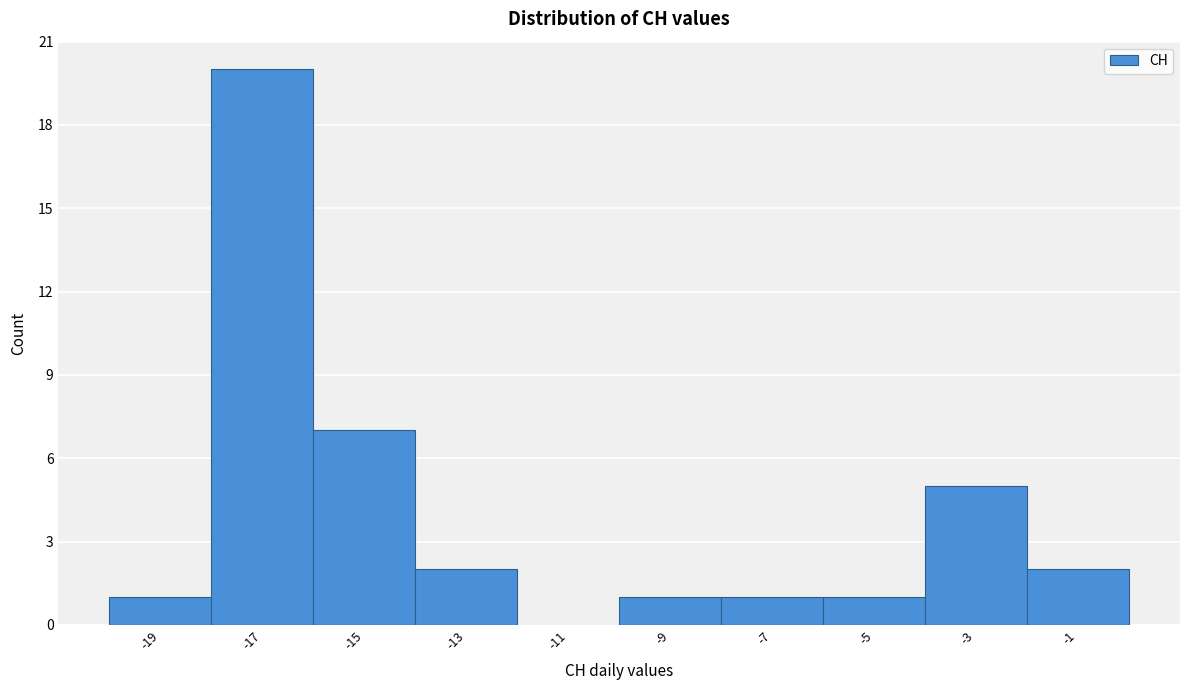

Reading left to right, list every bar in this chart as the range it spans on the x-axis followed by its height. The values are not printed on the chart, so give them approximately, as read against the axis.

-20 to -18: 1
-18 to -16: 20
-16 to -14: 7
-14 to -12: 2
-12 to -10: 0
-10 to -8: 1
-8 to -6: 1
-6 to -4: 1
-4 to -2: 5
-2 to 0: 2